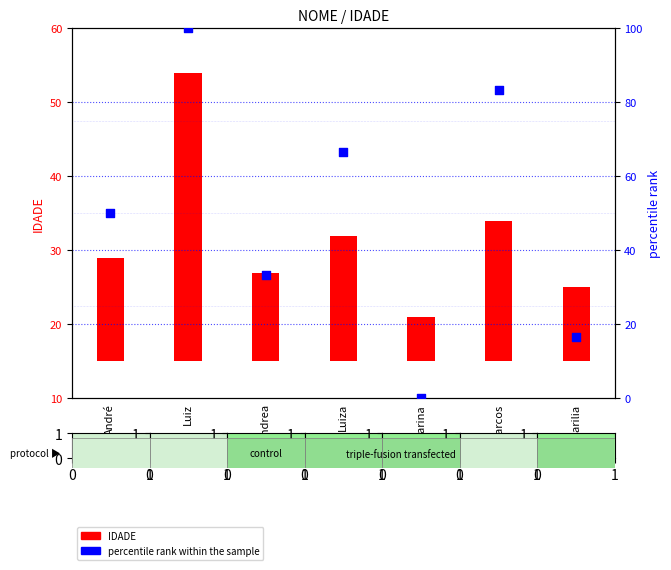

Which series has the largest Y range (max minus min)?

percentile rank within the sample